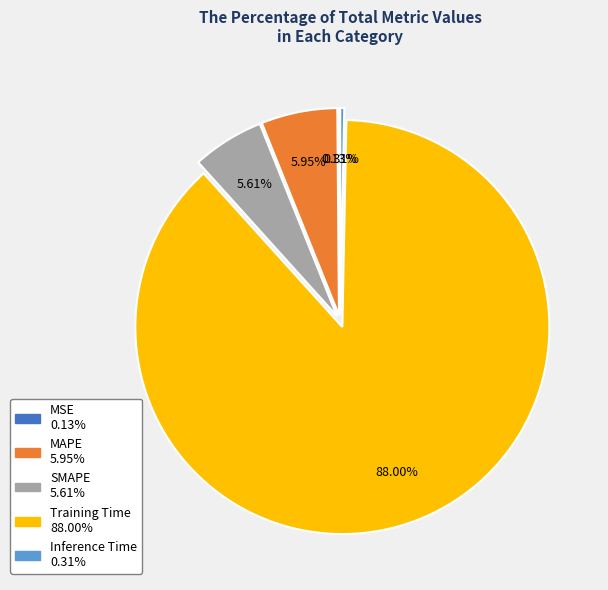

Do Inference Time and SMAPE together represent more than half of the pie?

No